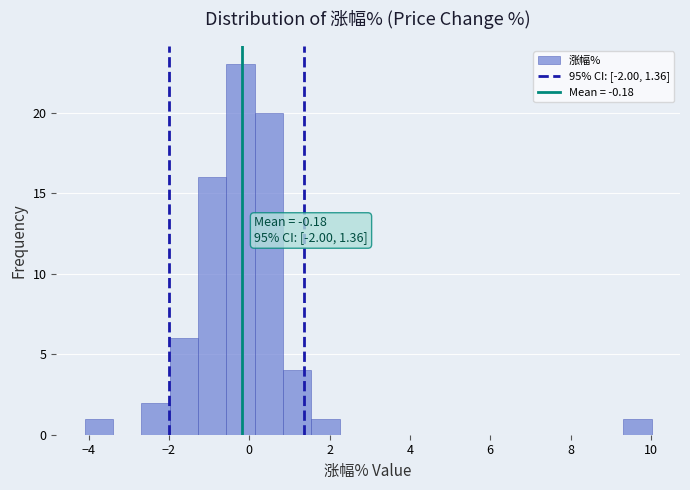

Read against the x-axis, roughly where is the centre of the tallest bar?

-0.2